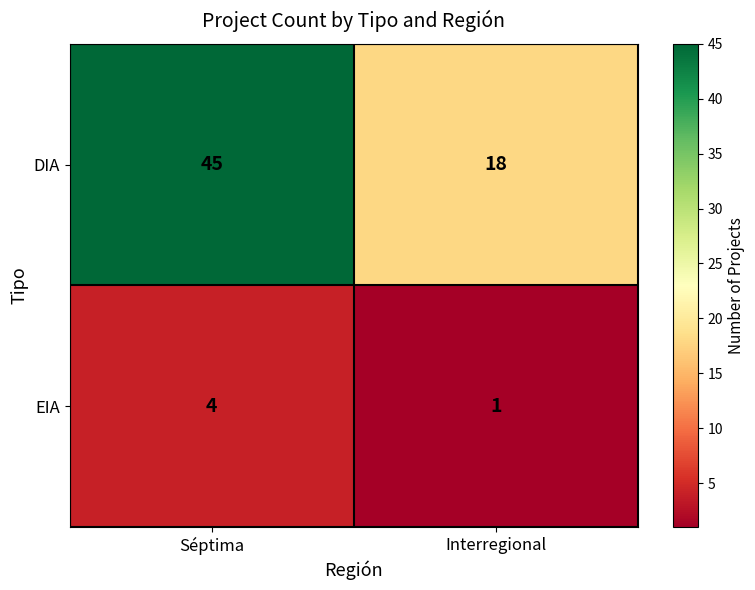

What is the total value across all series at Séptima?

49